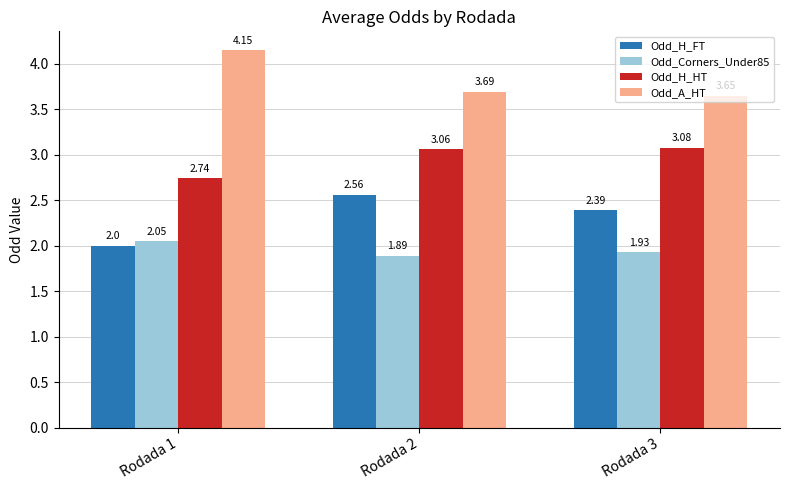

Which category has the highest value in the Odd_H_FT series?

Rodada 2